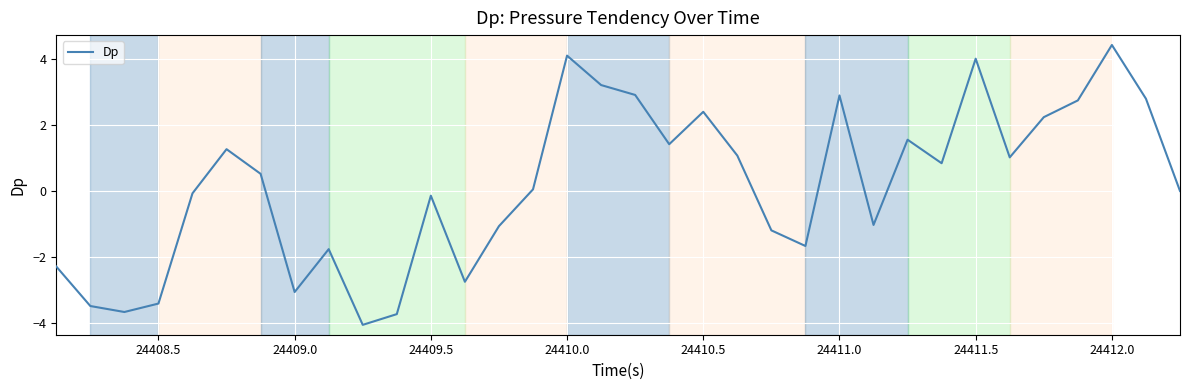

What is the maximum value shown in the chart?

4.4